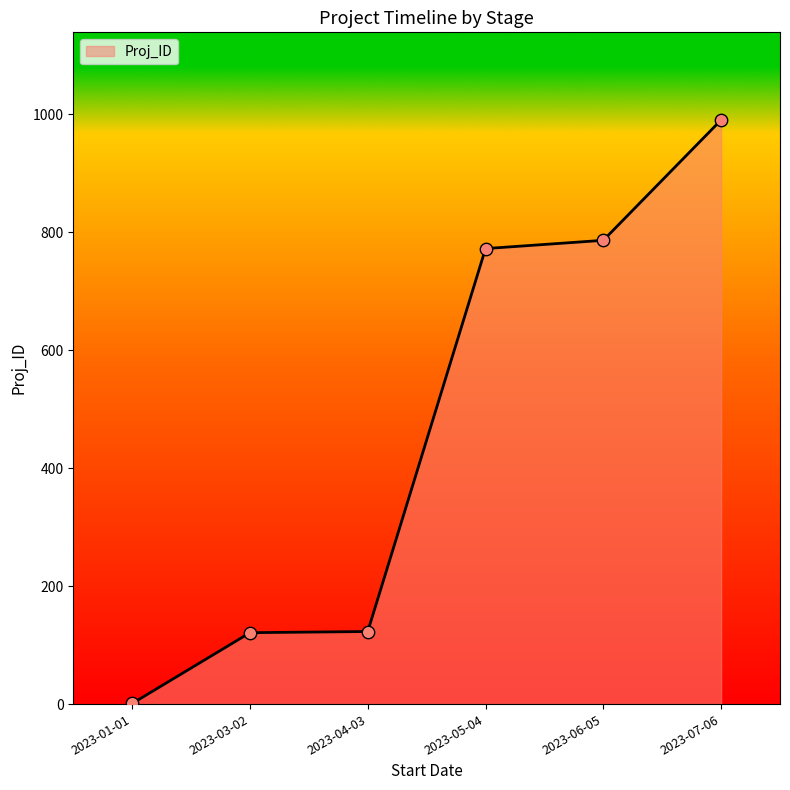

What is the change in value from 2023-01-01 to 2023-03-02?

+120